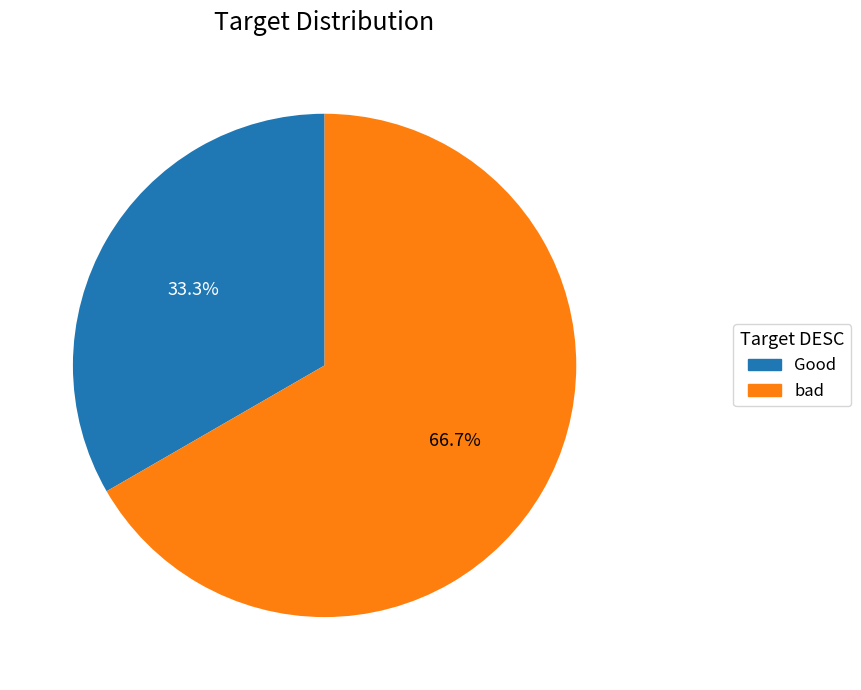

How many segments does this pie chart have?

2